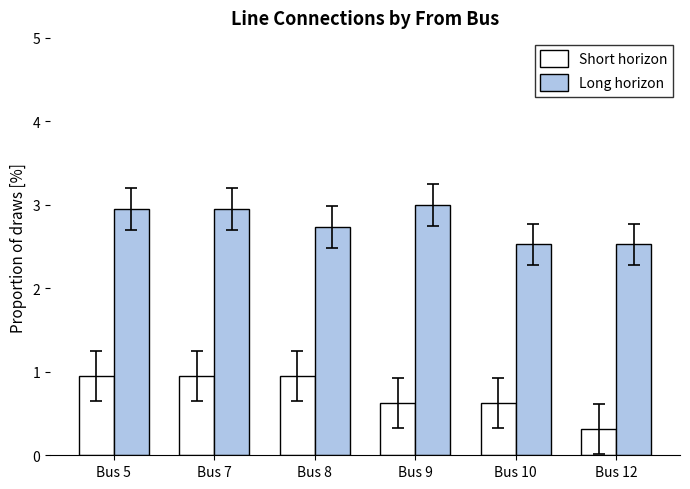

What is the difference between the second highest and minimum values in the Short horizon series?

0.6